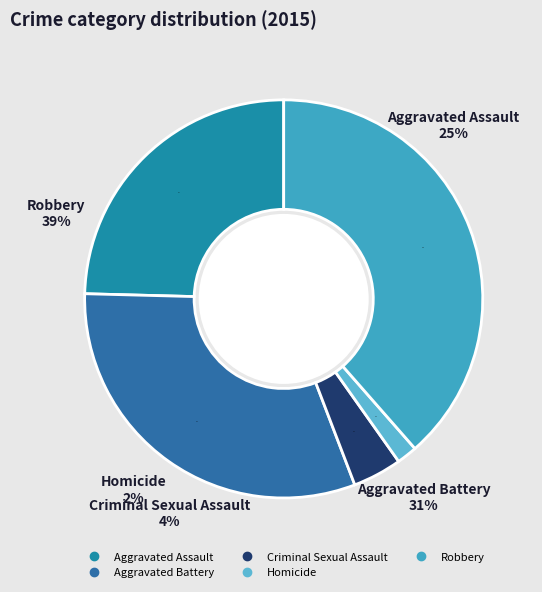

How many slices are in this pie chart?

5